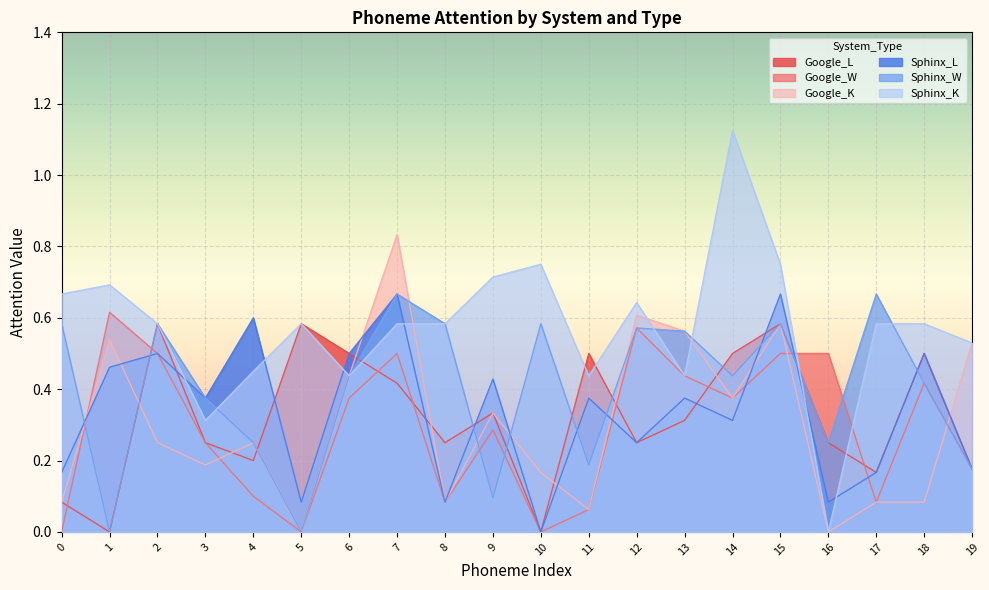

Reading left to right, extract all data points from this chart.

Google_L: 0=0.1	1=0.0	2=0.6	3=0.2	4=0.2	5=0.6	6=0.5	7=0.4	8=0.2	9=0.3	10=0.0	11=0.5	12=0.2	13=0.3	14=0.5	15=0.6	16=0.2	17=0.2	18=0.5	19=0.2
Google_W: 0=0.0	1=0.6	2=0.5	3=0.2	4=0.1	5=0.0	6=0.4	7=0.5	8=0.1	9=0.3	10=0.0	11=0.1	12=0.6	13=0.4	14=0.4	15=0.5	16=0.5	17=0.1	18=0.4	19=0.2
Google_K: 0=0.1	1=0.5	2=0.2	3=0.2	4=0.2	5=0.0	6=0.4	7=0.8	8=0.1	9=0.3	10=0.2	11=0.1	12=0.6	13=0.6	14=0.4	15=0.6	16=0.0	17=0.1	18=0.1	19=0.5
Sphinx_L: 0=0.2	1=0.5	2=0.5	3=0.4	4=0.6	5=0.1	6=0.5	7=0.7	8=0.1	9=0.4	10=0.0	11=0.4	12=0.2	13=0.4	14=0.3	15=0.7	16=0.1	17=0.2	18=0.5	19=0.2
Sphinx_W: 0=0.6	1=0.0	2=0.6	3=0.4	4=0.2	5=0.0	6=0.4	7=0.7	8=0.6	9=0.1	10=0.6	11=0.2	12=0.6	13=0.6	14=0.4	15=0.6	16=0.2	17=0.7	18=0.4	19=0.2
Sphinx_K: 0=0.7	1=0.7	2=0.6	3=0.3	4=0.5	5=0.6	6=0.4	7=0.6	8=0.6	9=0.7	10=0.8	11=0.4	12=0.6	13=0.4	14=1.1	15=0.8	16=0.0	17=0.6	18=0.6	19=0.5